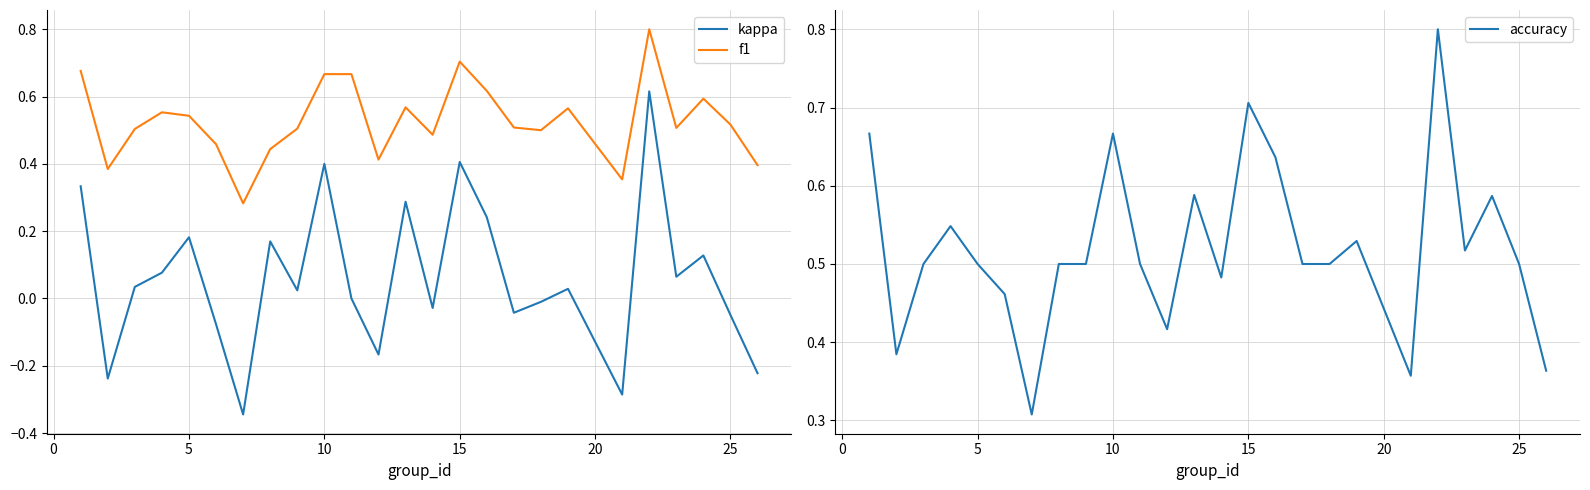

True or false: f1 and kappa cross at least once.

False